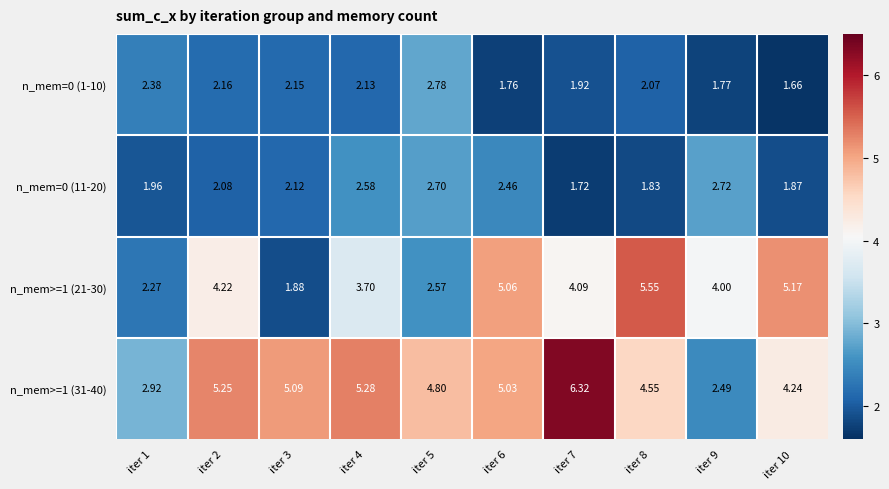

Is the value of n_mem=0 (1-10) at iter 6 greater than the value of n_mem=0 (11-20) at iter 1?

No